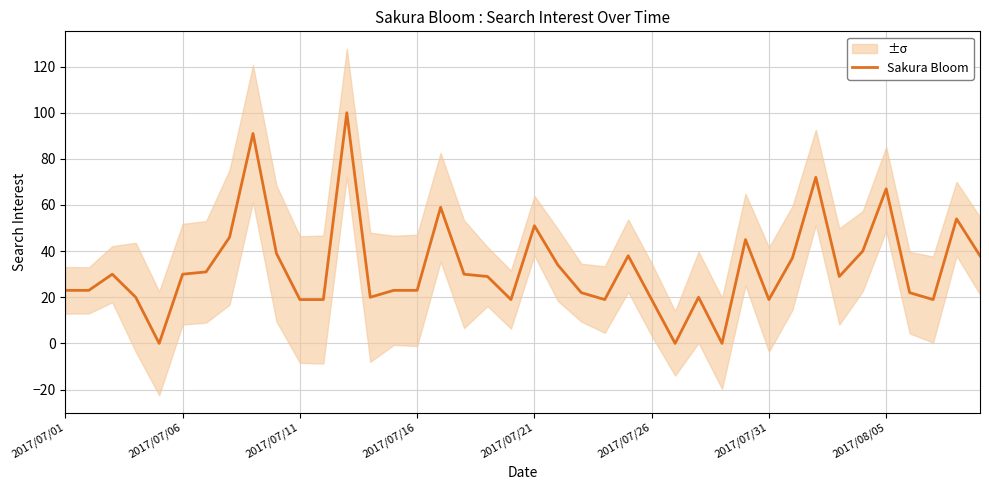

What is the maximum value shown in the chart?

100